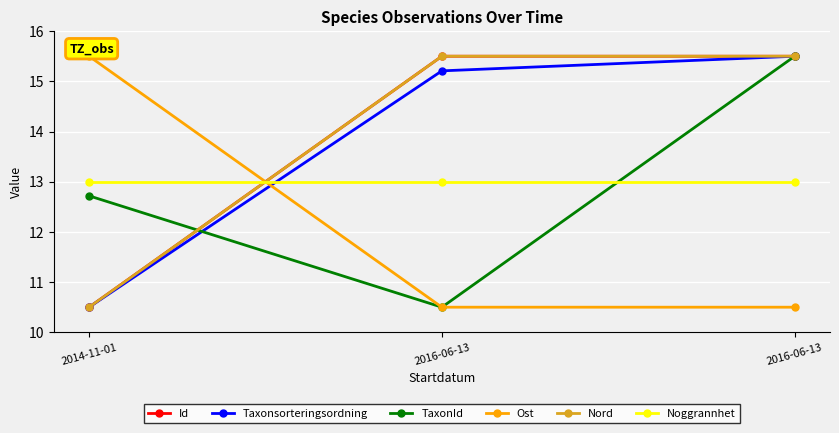

How many TaxonId values are between 10 and 15?

2